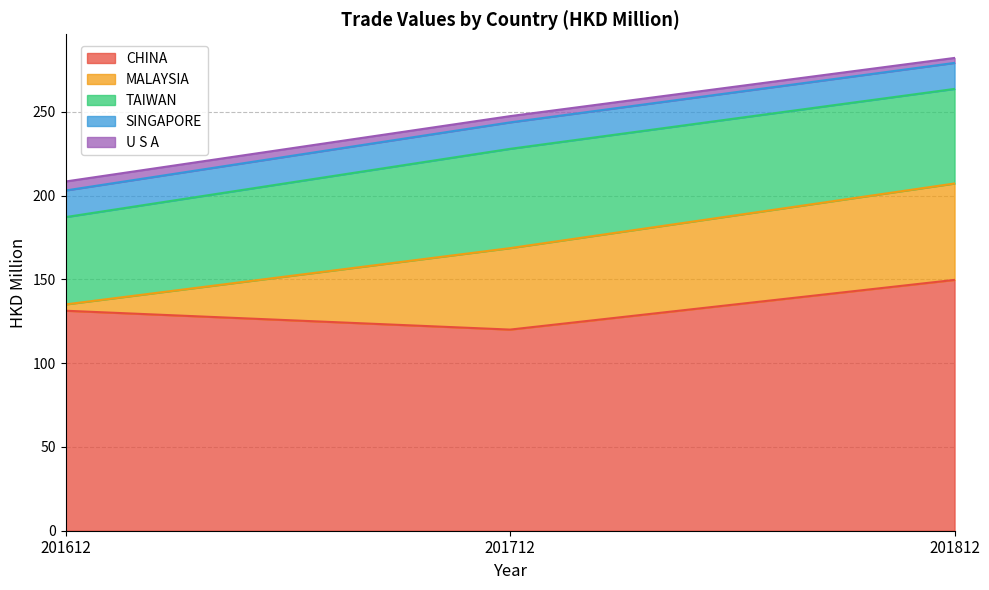

Reading left to right, extract all data points from this chart.

CHINA: 201612=131.3	201712=120.0	201812=149.7
MALAYSIA: 201612=3.8	201712=48.6	201812=57.5
TAIWAN: 201612=52.1	201712=59.3	201812=56.4
SINGAPORE: 201612=15.9	201712=15.8	201812=15.5
U S A: 201612=5.4	201712=3.7	201812=3.0